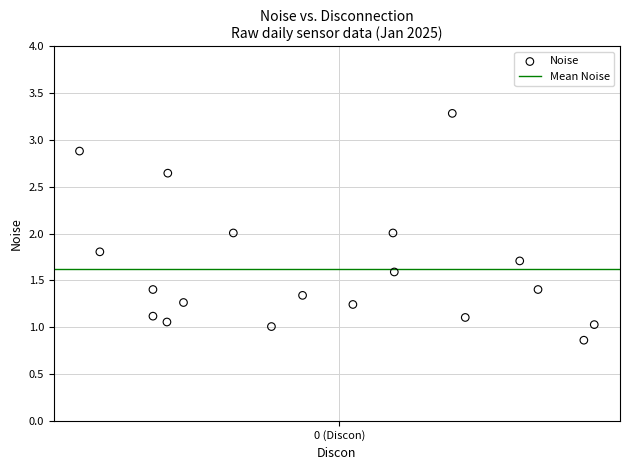

What is the range of Y values (max minus min)?

2.4